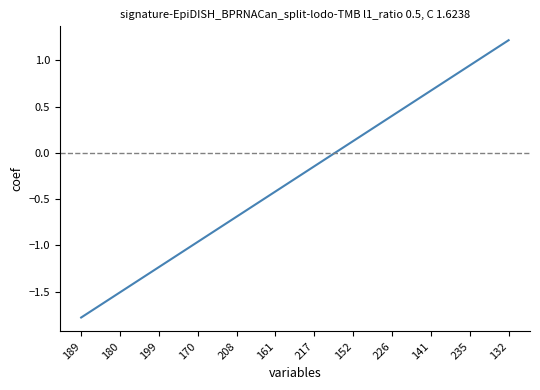

The chart shows a value of -2.9 at 189. True or false?

False